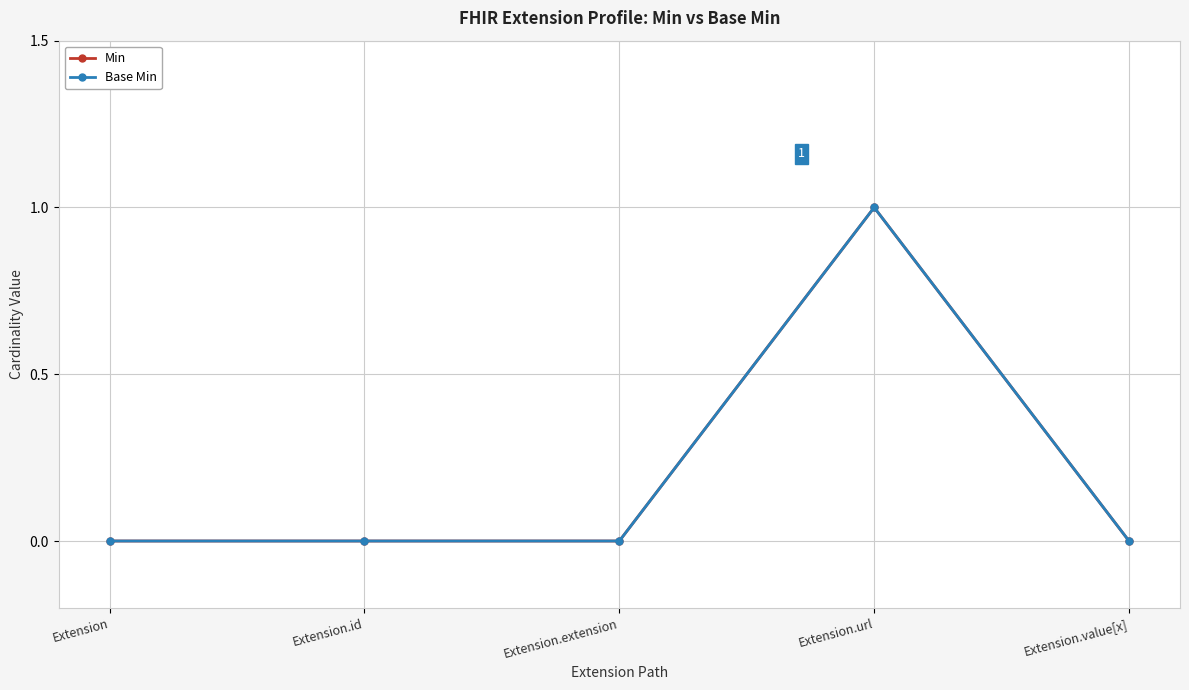

At how many categories does at least one series exceed 0?

1